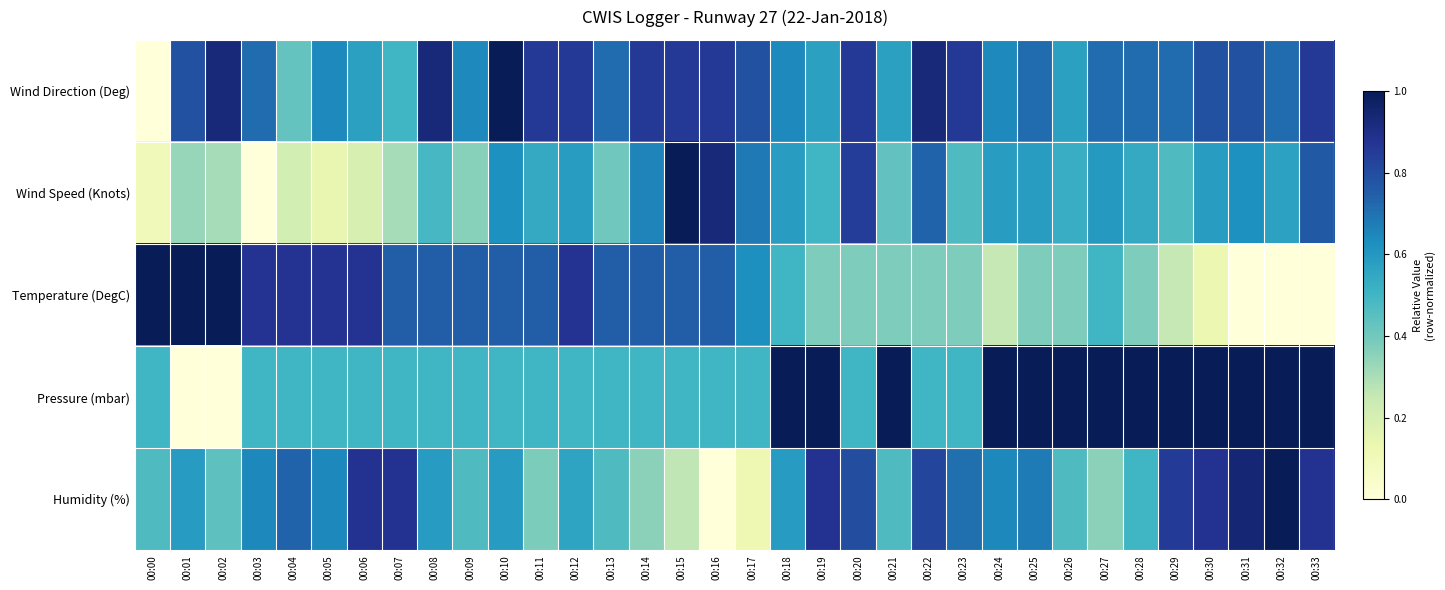

At how many categories does at least one series exceed 0?

34